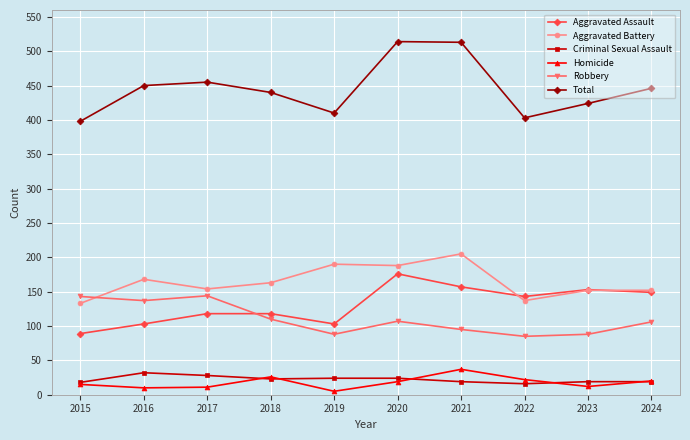

True or false: Robbery has a value of 135 at 2022.

False